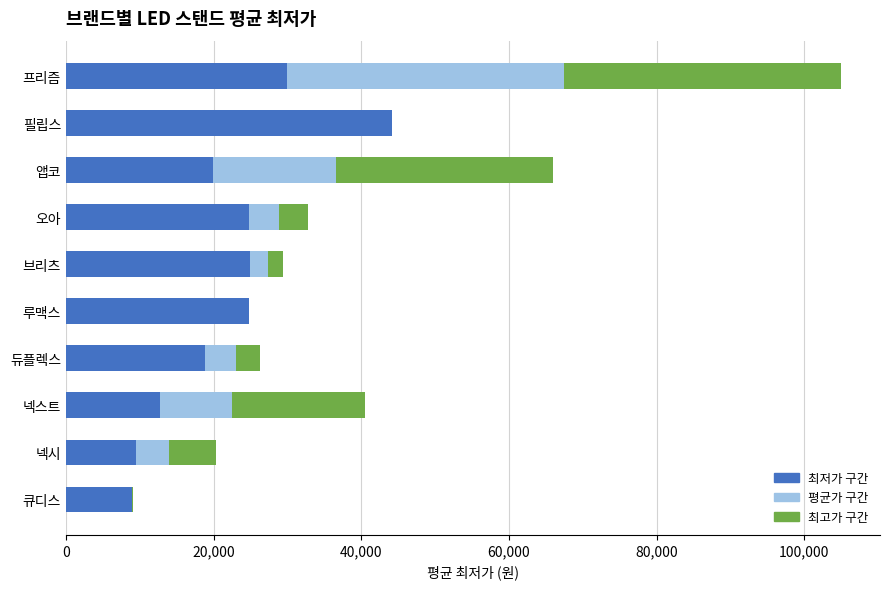

What is the total value across all series at 프리즘?

105000